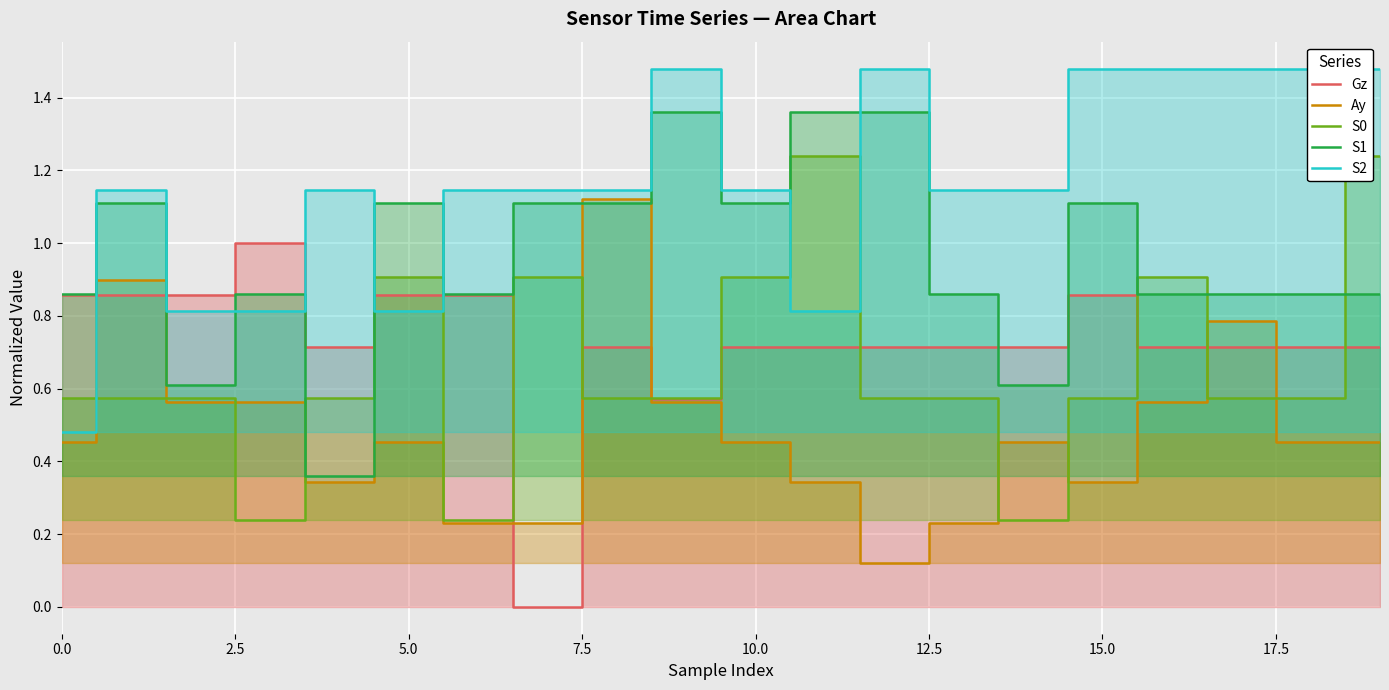

Count the Gz values in the range 0 to 1.

20